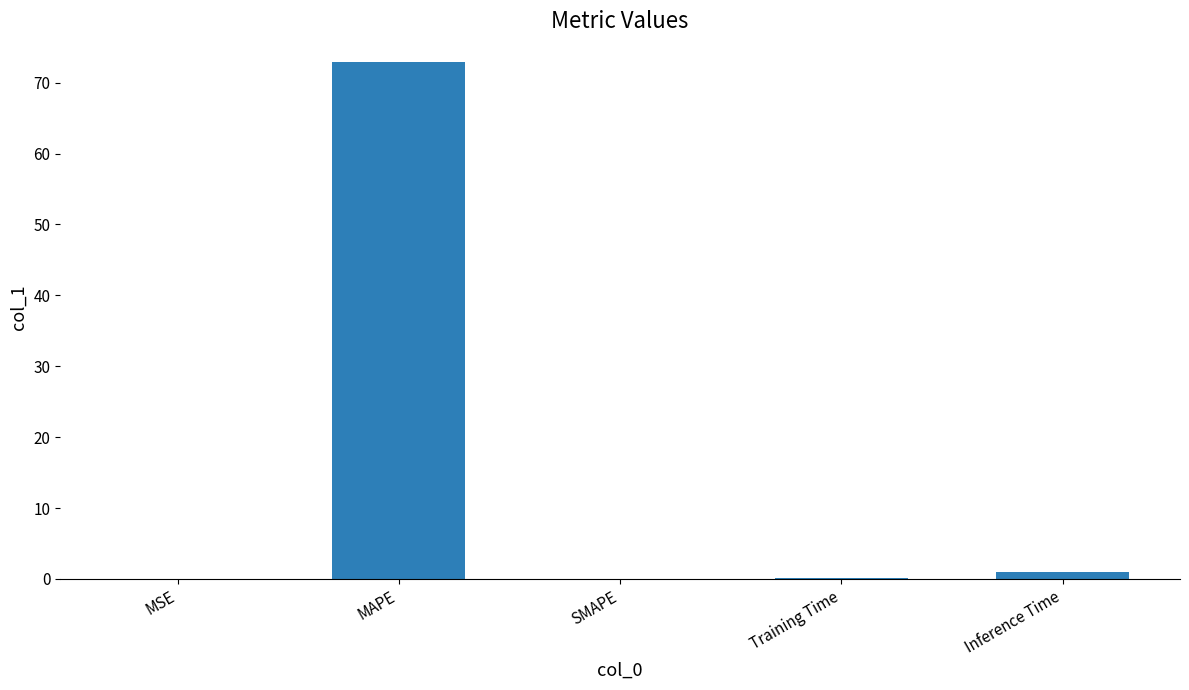

True or false: the data shows 46.6 at SMAPE.

False